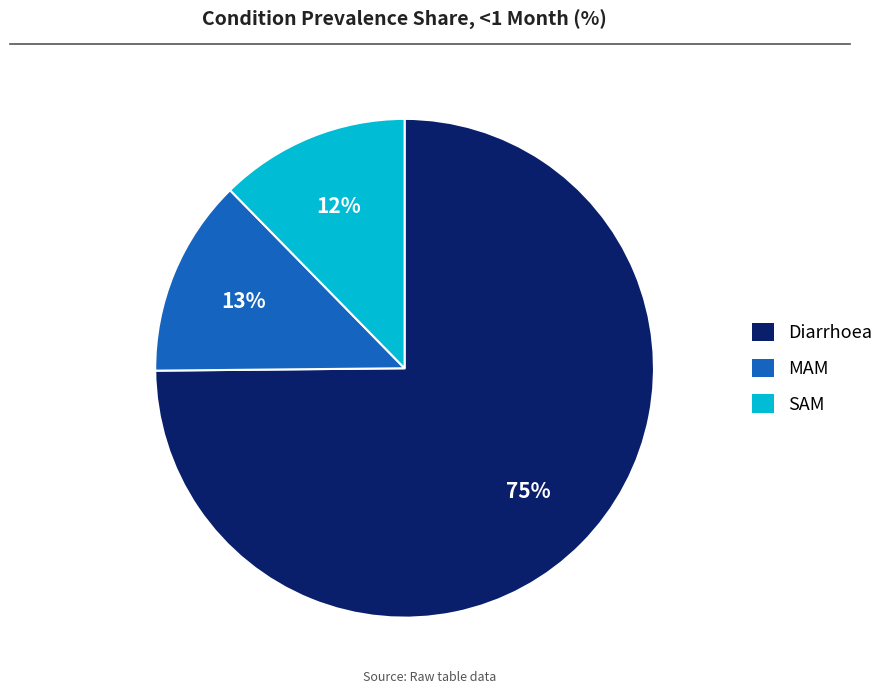

To the nearest percent, what is the combined percentage of Diarrhoea and MAM?

88%